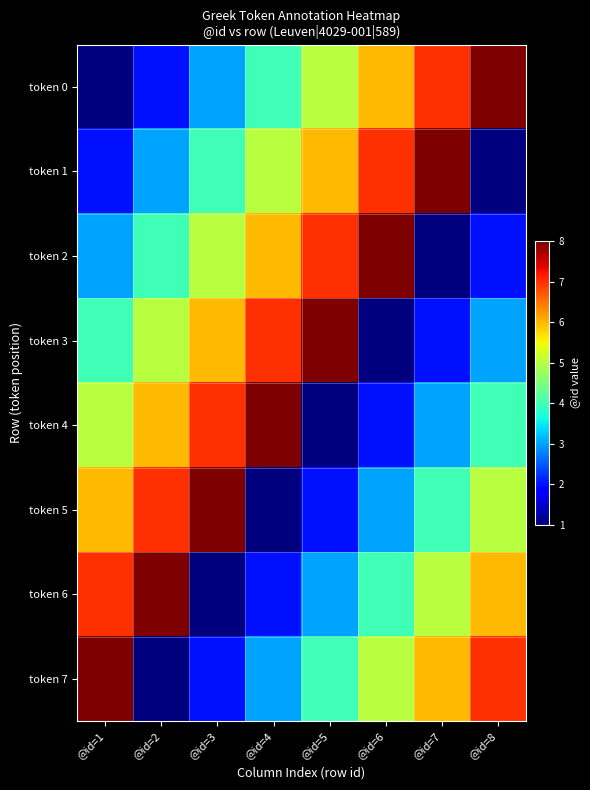

Rank the series by their maximum value, from highest to lowest.

token 0, token 1, token 2, token 3, token 4, token 5, token 6, token 7